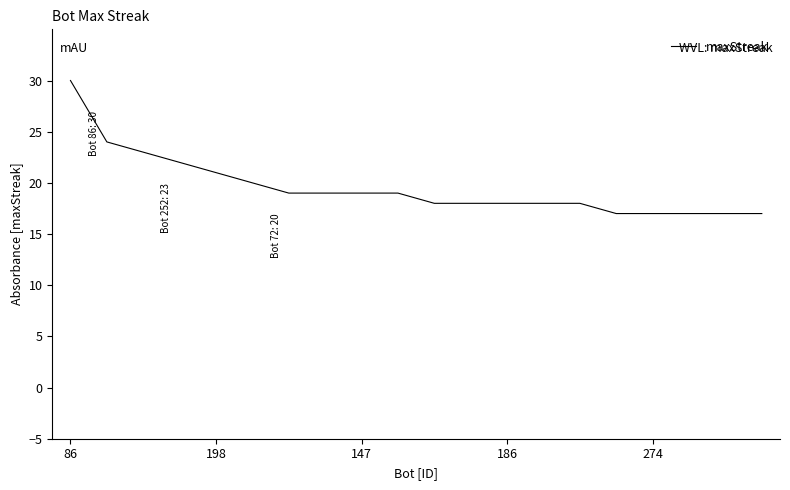

What is the greatest value displayed?

30